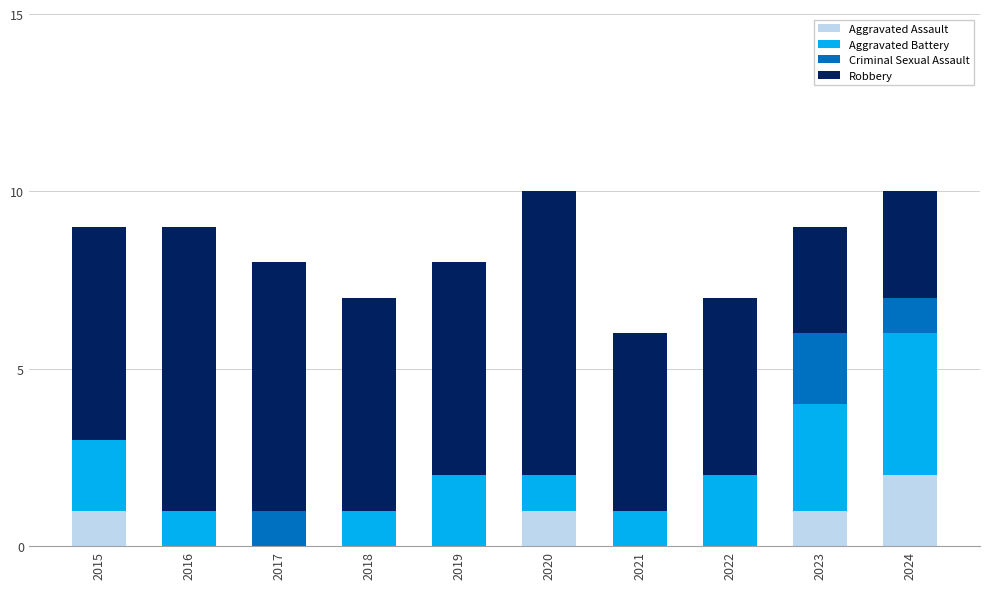

What is the sum of all Aggravated Assault values?

5